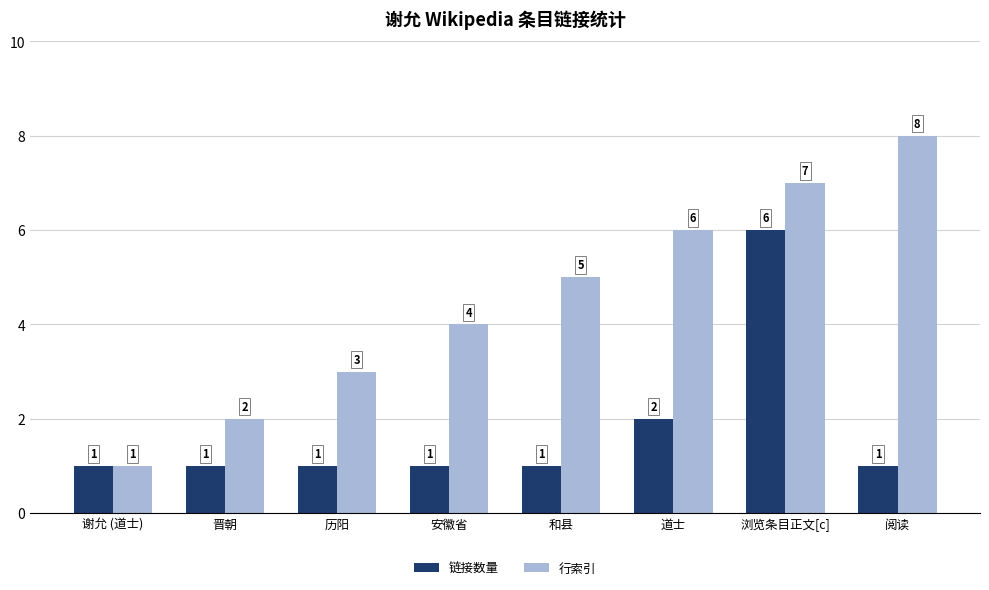

Is the value of 行索引 at 阅读 greater than the value of 链接数量 at 历阳?

Yes